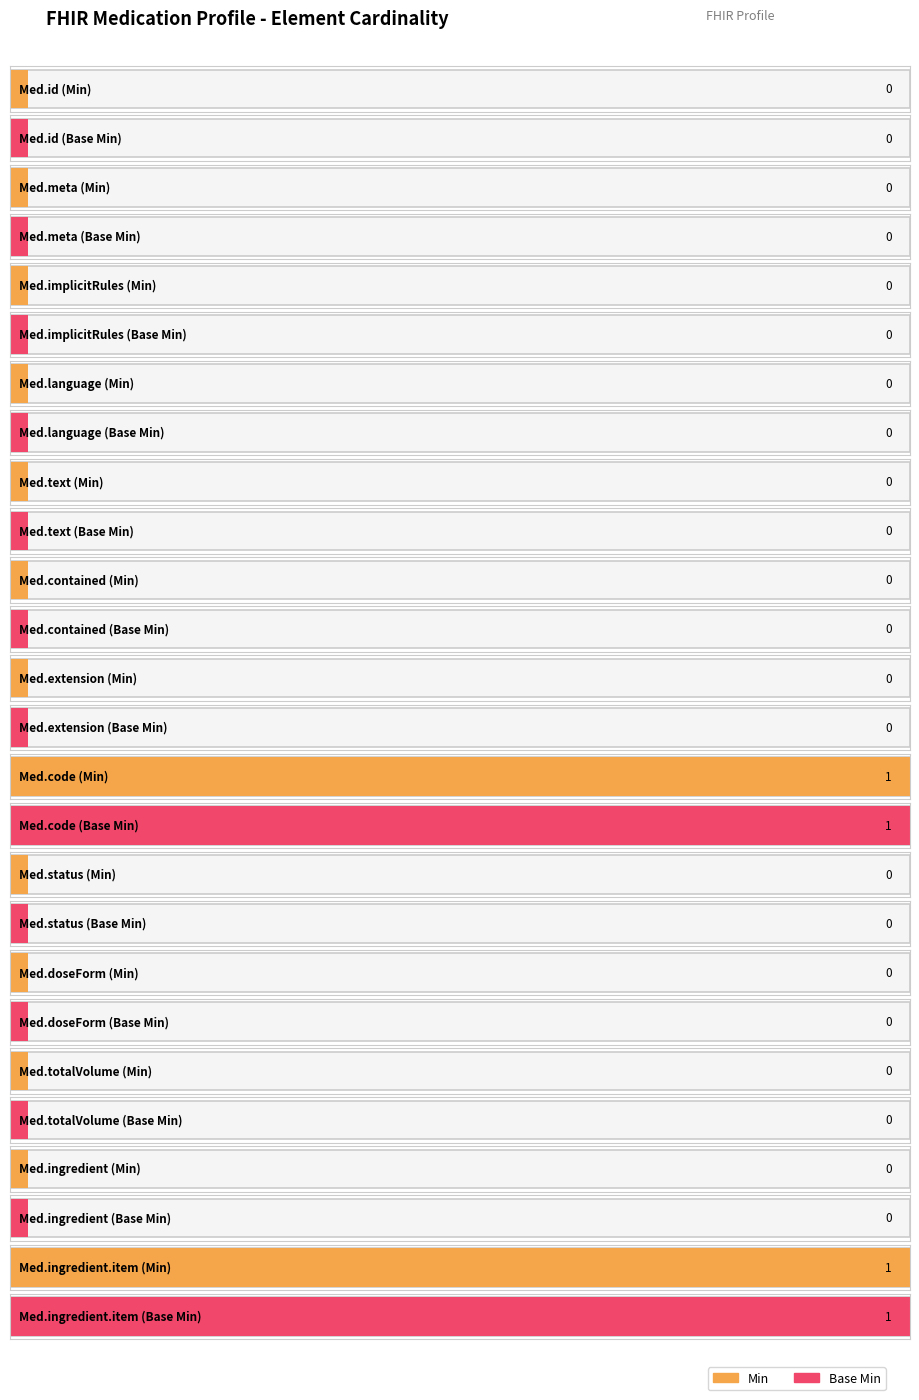

What are all the series names shown in the legend?

Min, Base Min